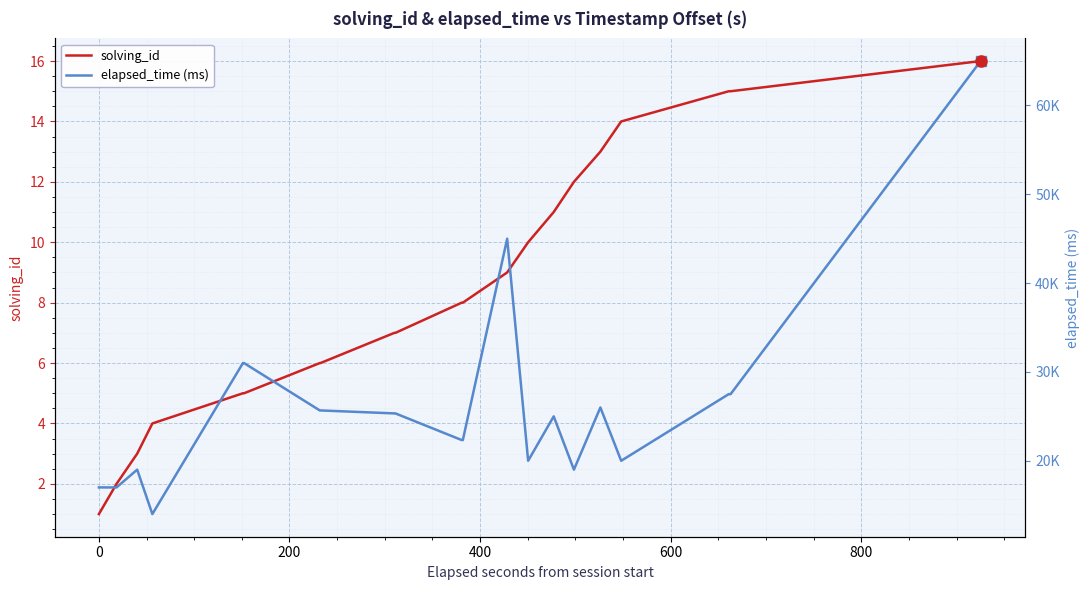

What is the maximum value for solving_id?

16